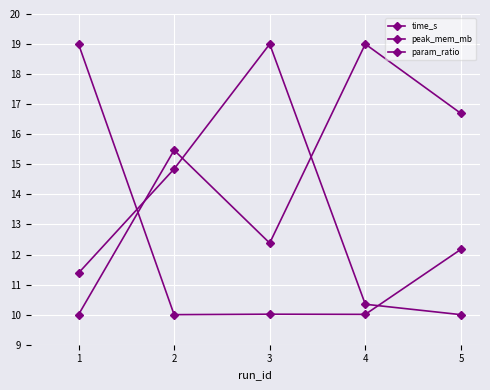

Is this an area chart (filled region under the line)?

No